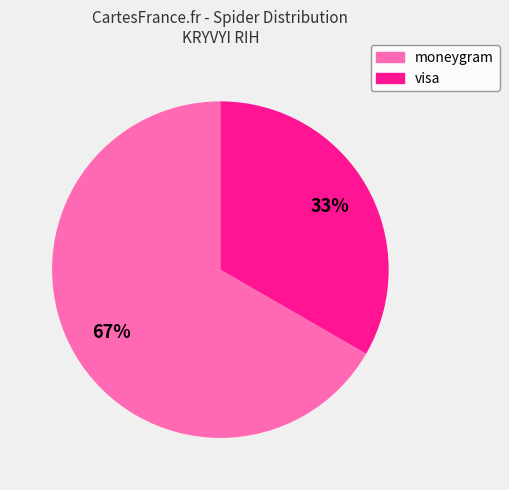

True or false: visa accounts for 48% of the total.

False